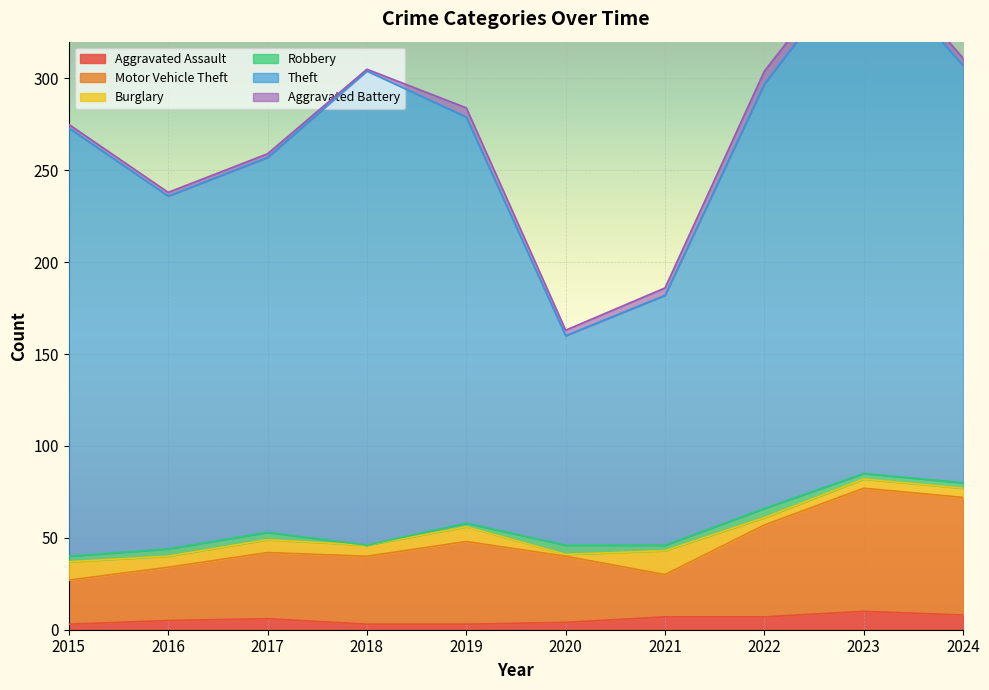

Reading right to left, what are all the values shown in this chart?

Aggravated Assault: 2024=8	2023=10	2022=7	2021=7	2020=4	2019=3	2018=3	2017=6	2016=5	2015=3
Motor Vehicle Theft: 2024=64	2023=67	2022=50	2021=23	2020=36	2019=45	2018=37	2017=36	2016=29	2015=24
Burglary: 2024=5	2023=5	2022=4	2021=13	2020=1	2019=8	2018=6	2017=7	2016=6	2015=10
Robbery: 2024=3	2023=3	2022=5	2021=3	2020=5	2019=2	2018=0	2017=4	2016=4	2015=3
Theft: 2024=227	2023=283	2022=231	2021=136	2020=114	2019=221	2018=258	2017=204	2016=192	2015=233
Aggravated Battery: 2024=4	2023=5	2022=7	2021=4	2020=3	2019=5	2018=1	2017=2	2016=2	2015=2